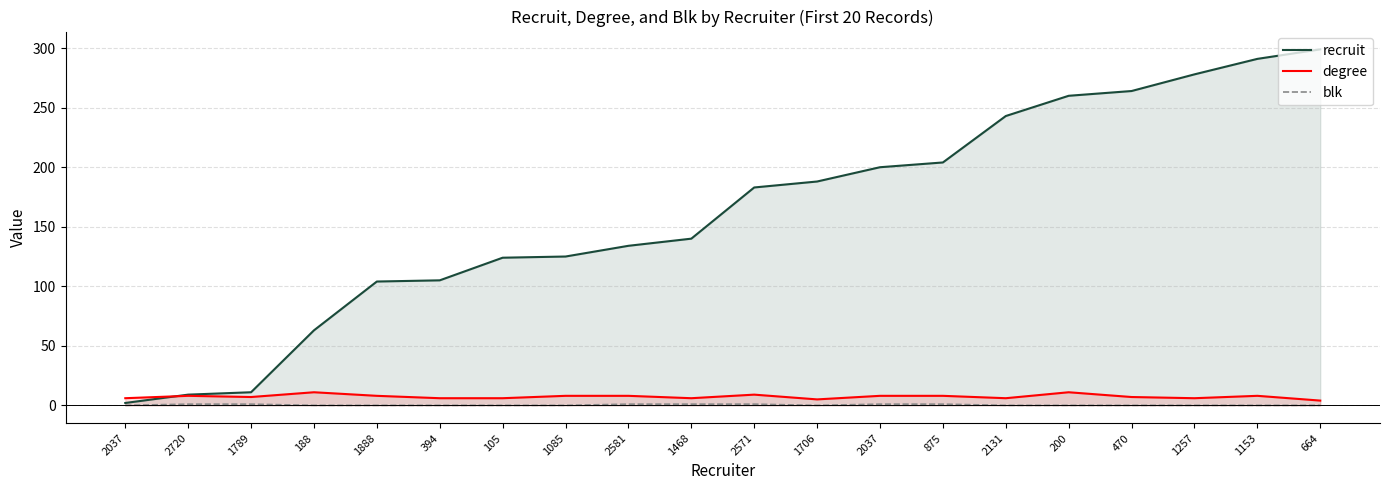

What is the difference between the second highest and minimum values in the recruit series?

289